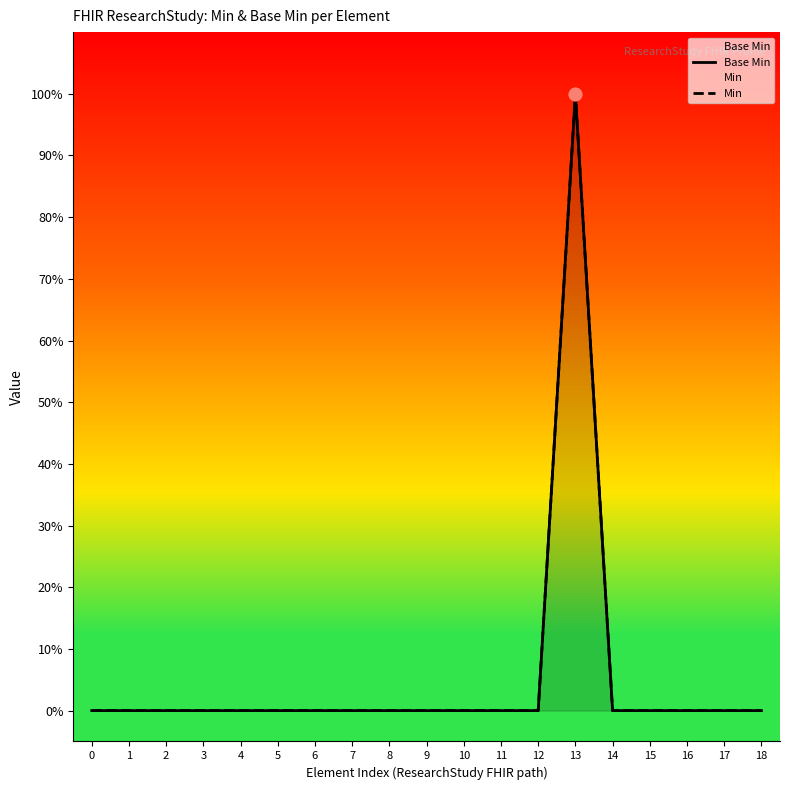

Is the value of Base Min at 13 greater than the value of Min at 9?

Yes